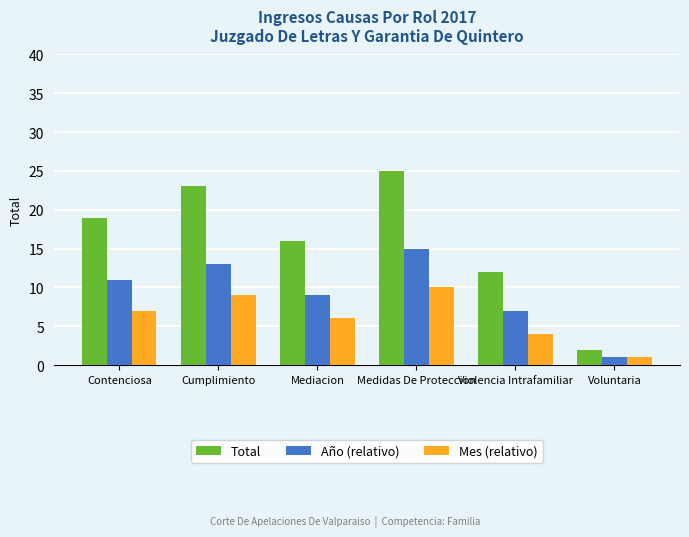

The Total series shows 29 at Mediacion. True or false?

False